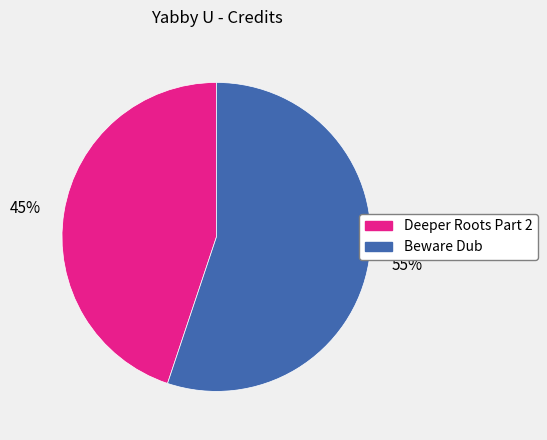

Rank the categories by value from highest to lowest.

Beware Dub, Deeper Roots Part 2